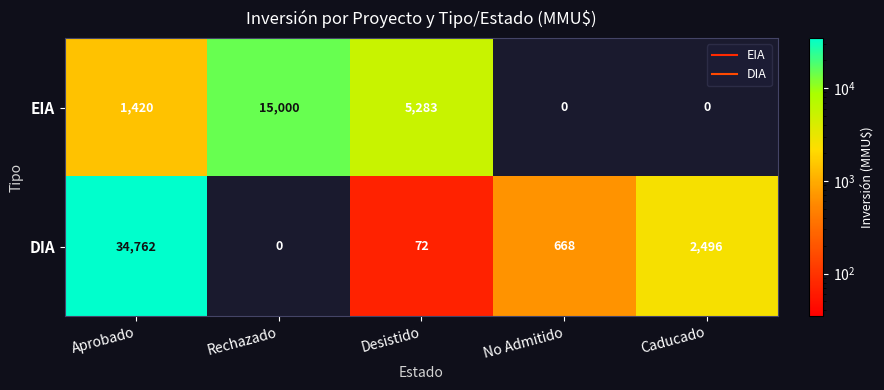

What is the difference between the maximum and minimum values in the EIA series?

15000